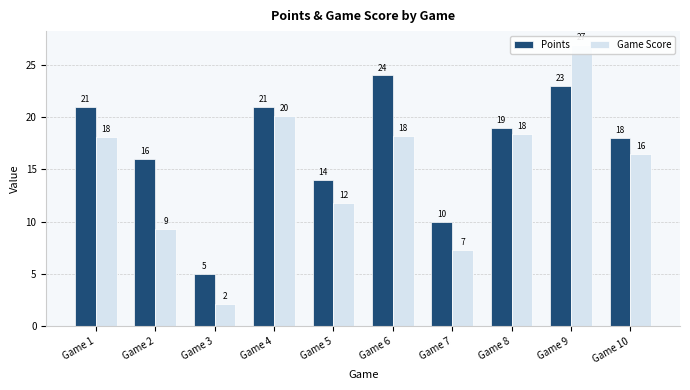

Does the chart contain stacked bars?

No